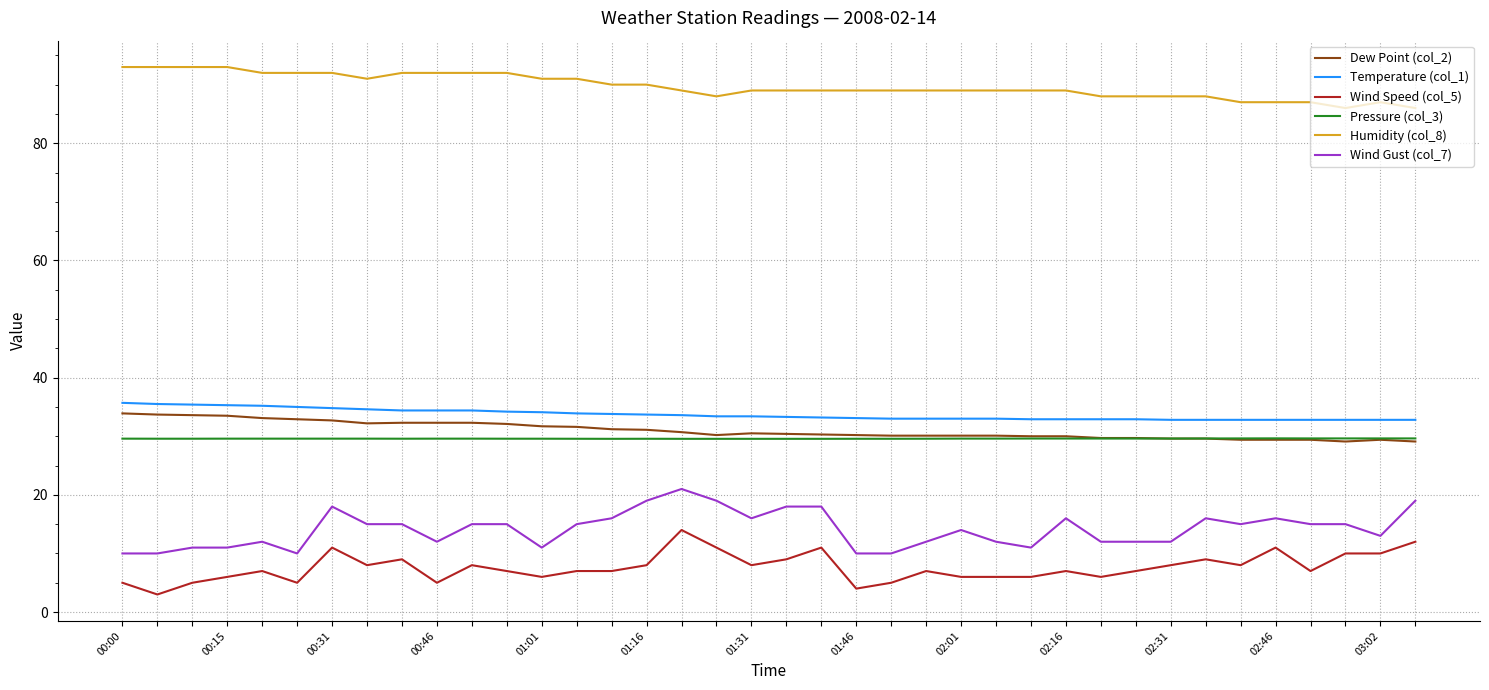

What is the maximum value for Wind Speed (col_5)?

14.0